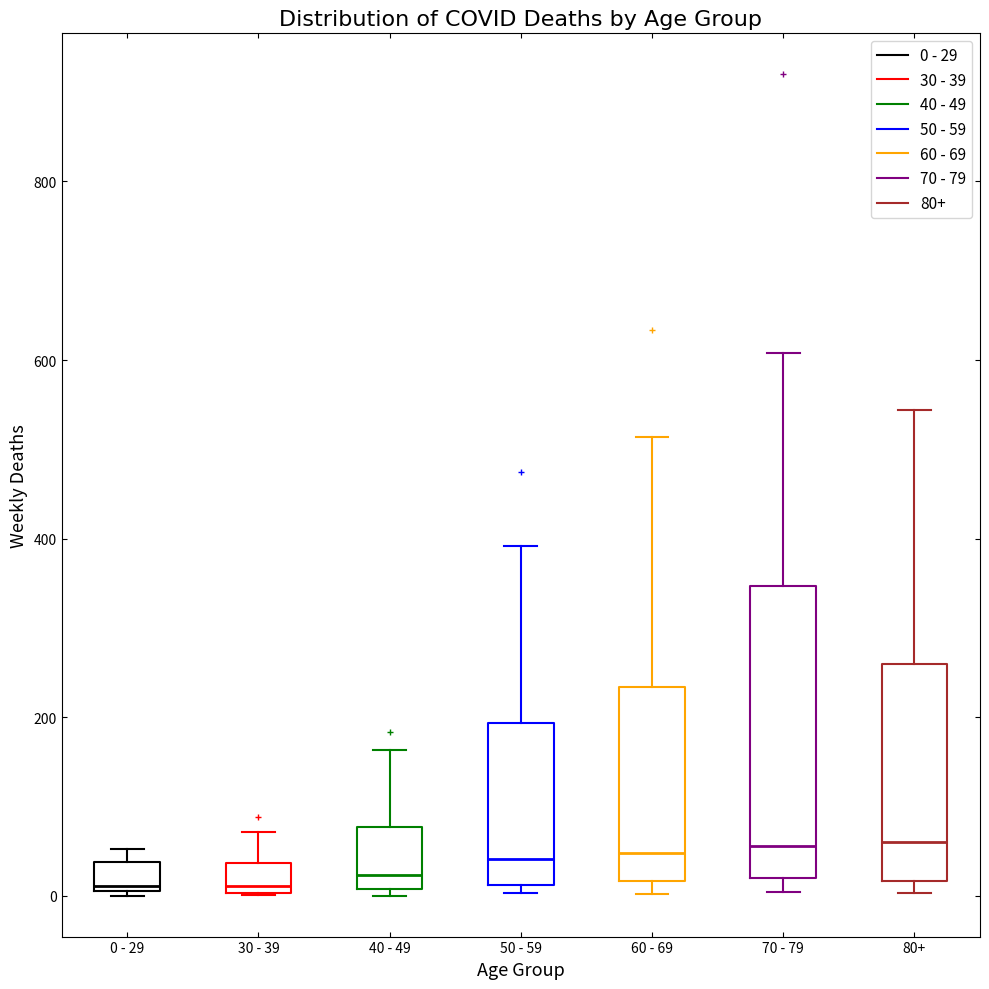

Which box is the tallest, from its lower edge to its upper edge?

70 - 79